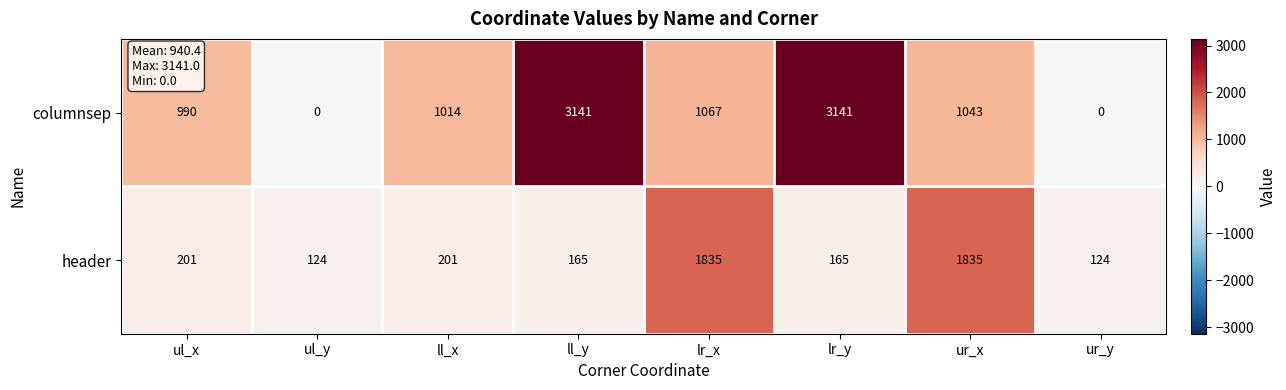

The header series shows 165 at ll_y. True or false?

True